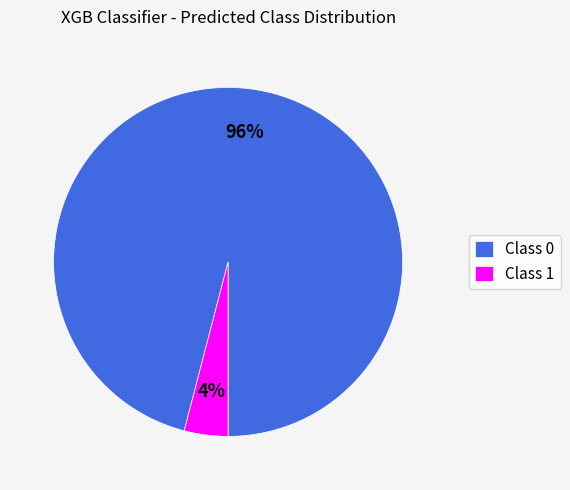

Which has a higher value, Class 1 or Class 0?

Class 0